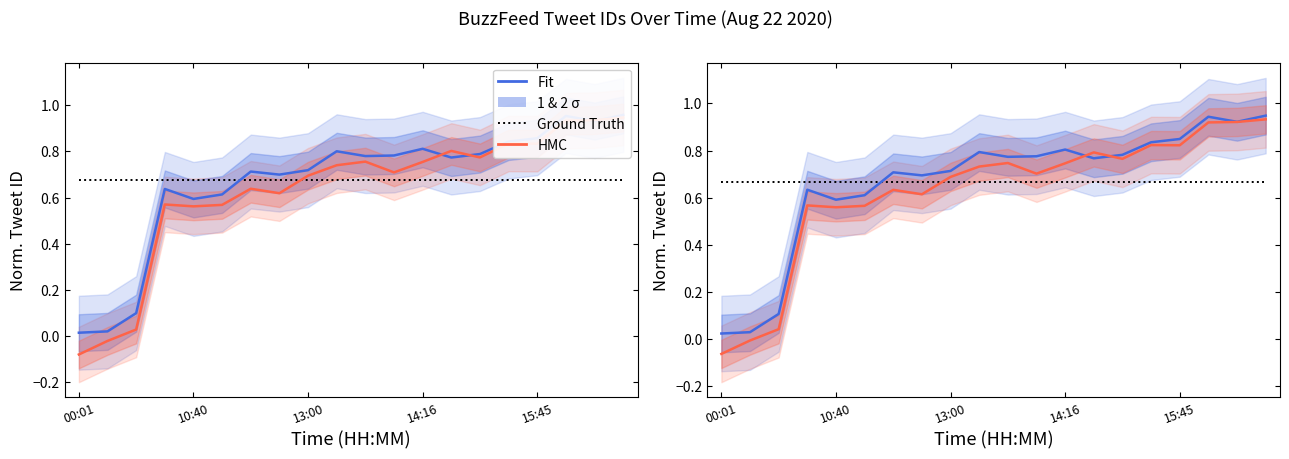

At 13, list the series in order from smallest to largest.

Ground Truth, Fit, HMC